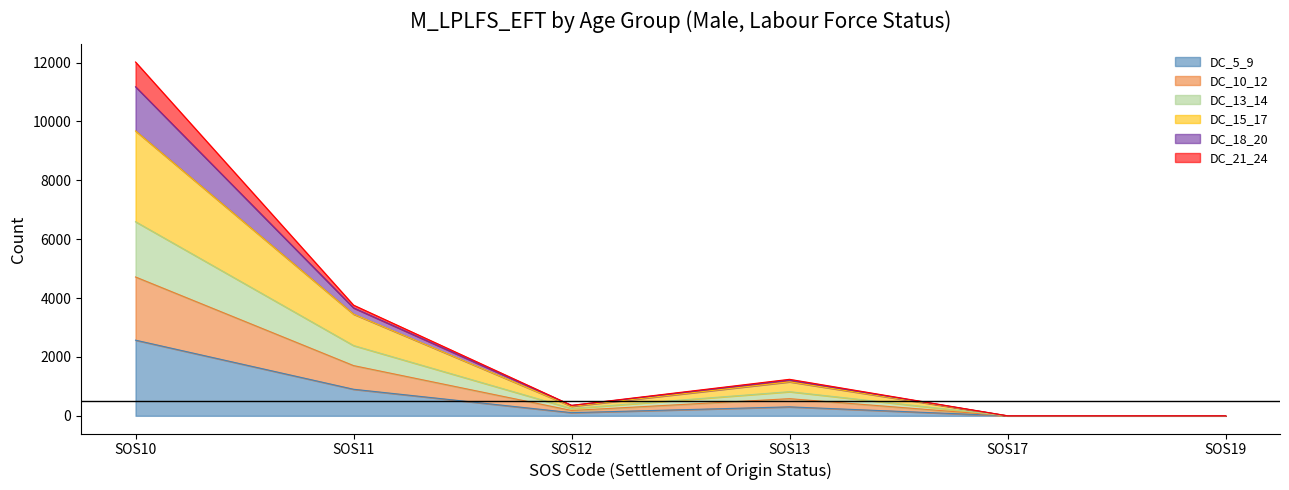

Where does the DC_10_12 series first go above 820?

SOS10